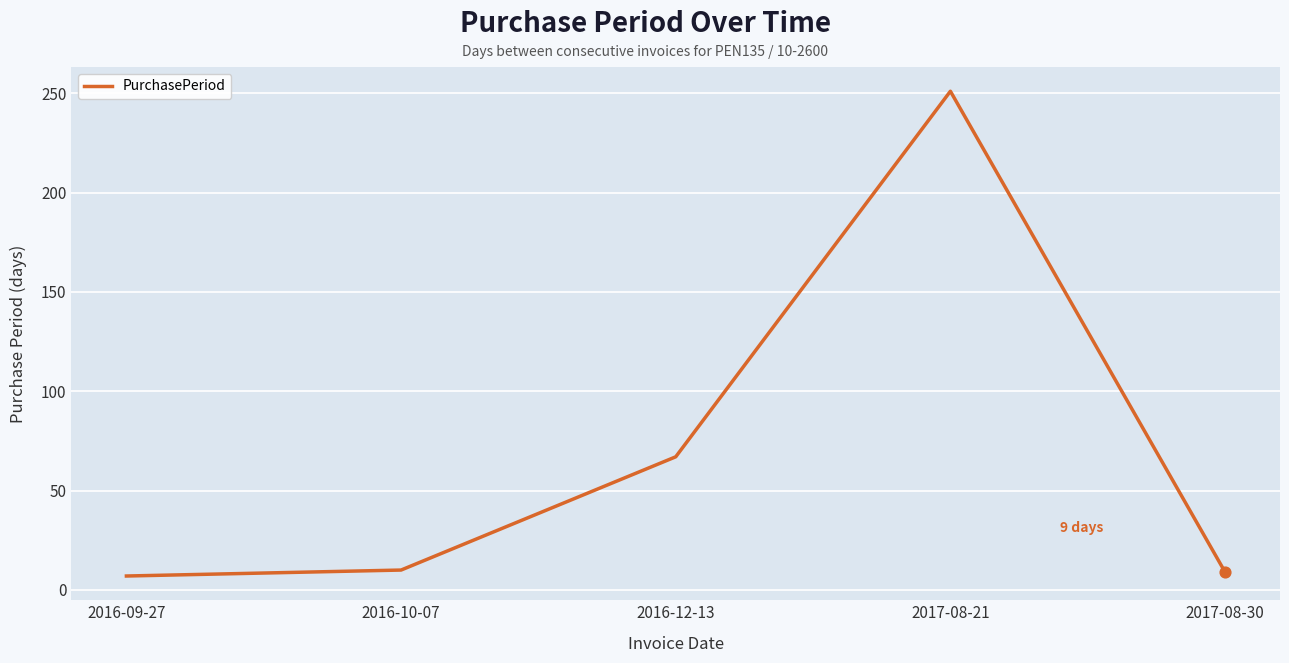

What is the ratio of the value at 2016-10-07 to the value at 2017-08-30?

1.1